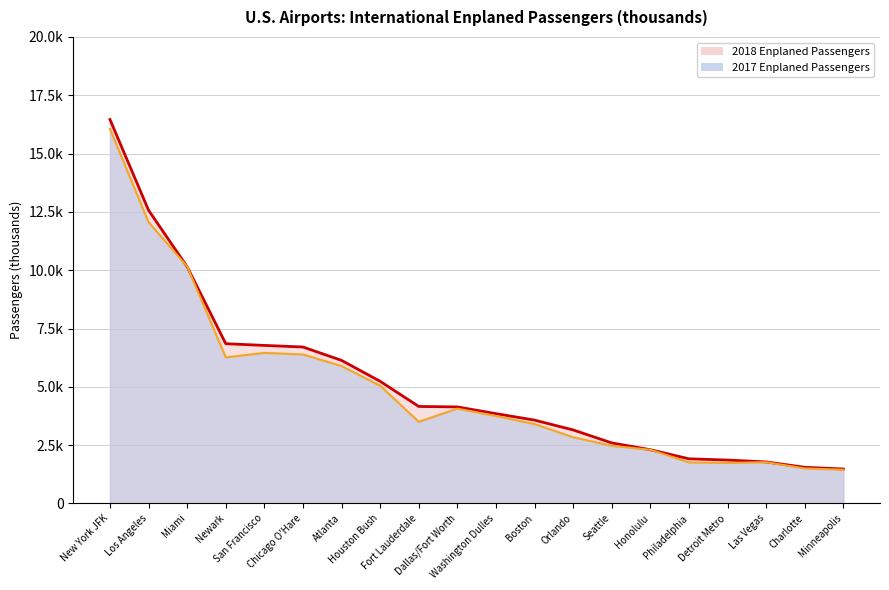

What is the spread (max minus min) of values at Houston Bush?

187.7